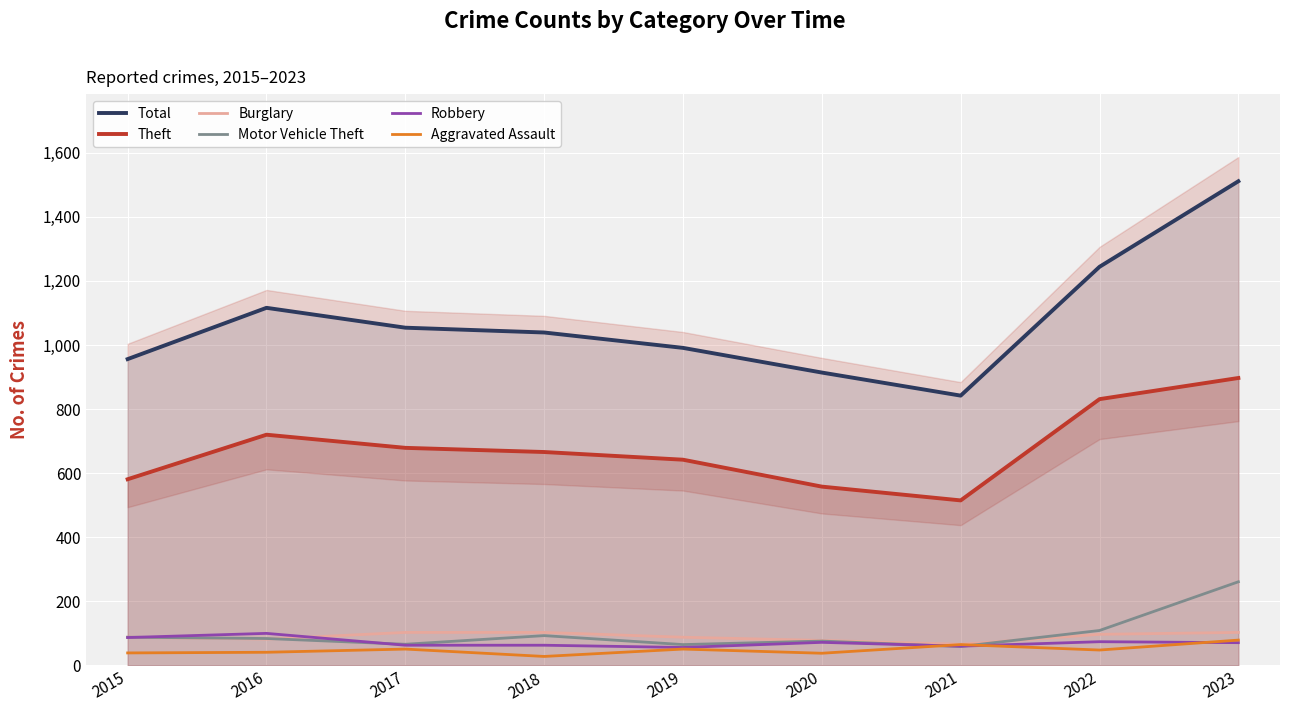

Which series has the widest spread of values?

Total